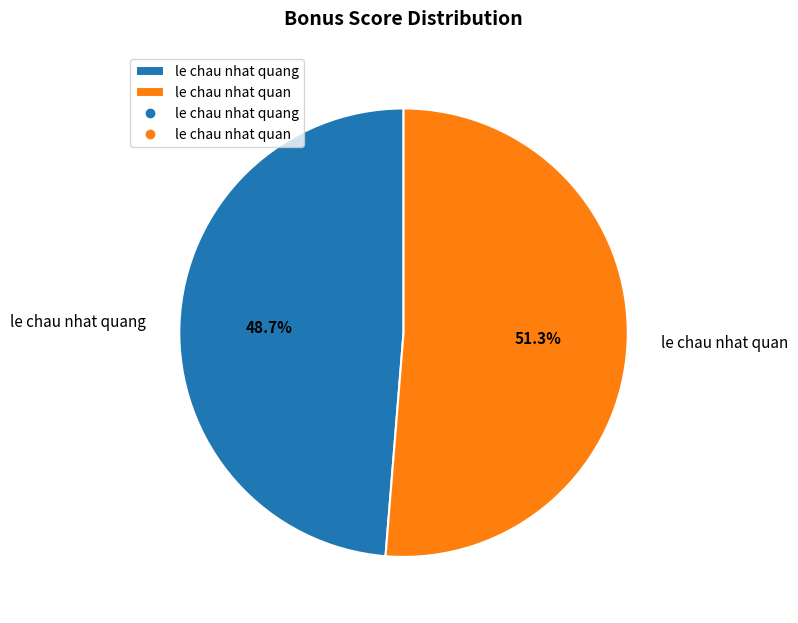

Which slice is the smallest?

le chau nhat quang